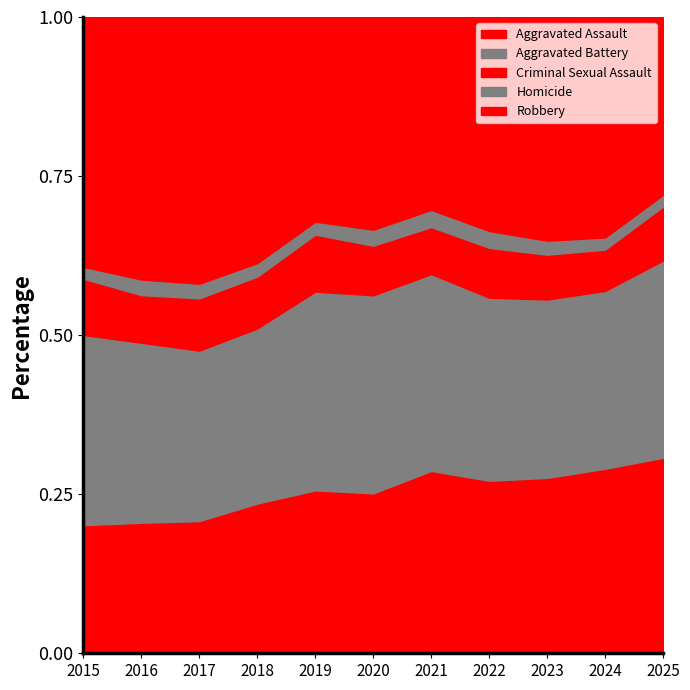

How many data points does each series have?

11